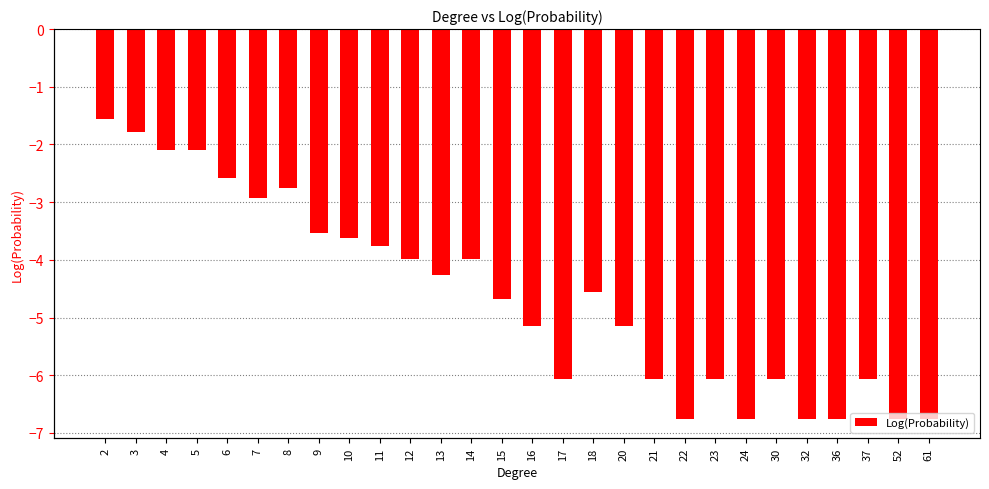

What is the difference between the maximum and minimum values?

5.2